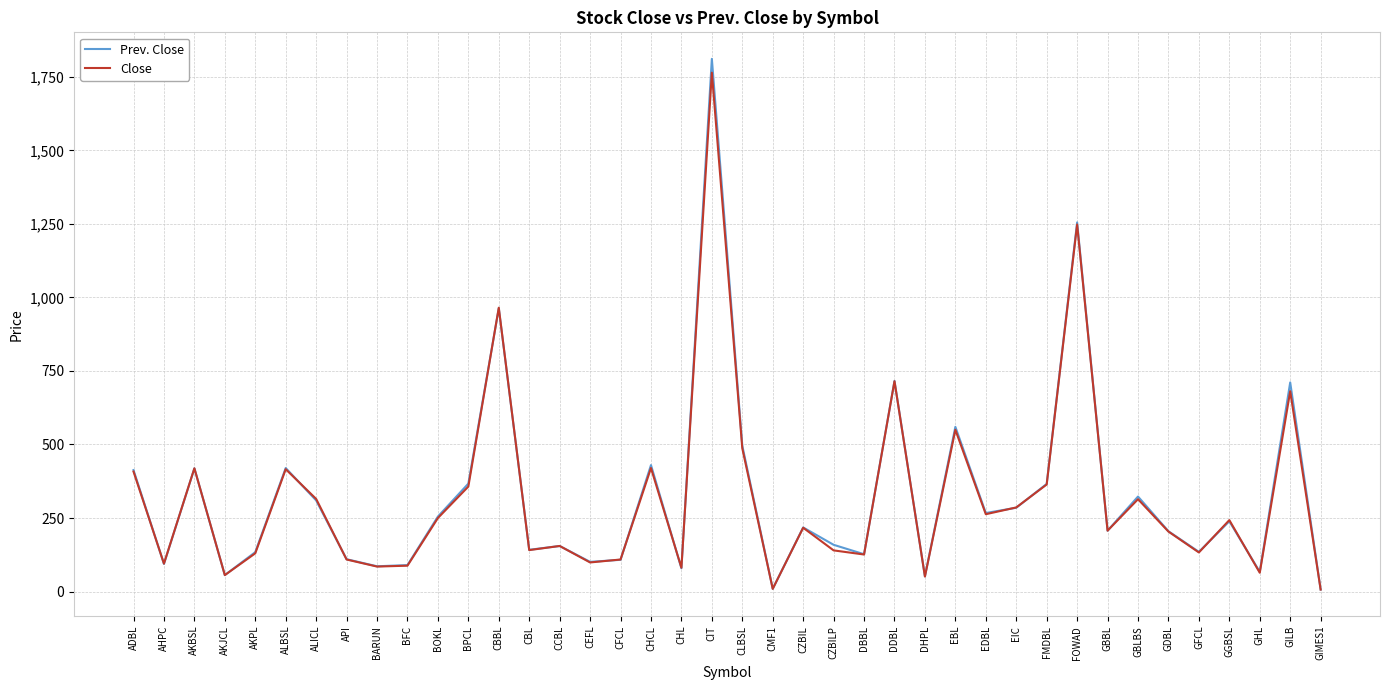

How many values in the Prev. Close series are below 218?

20